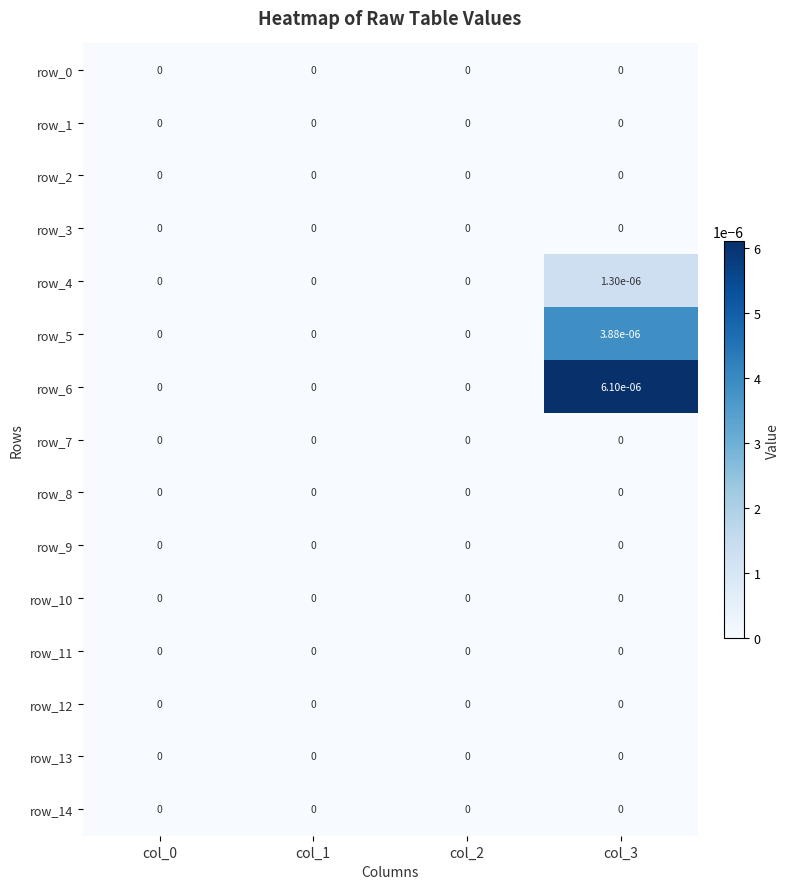

Which category has the highest value across all series?

col_3